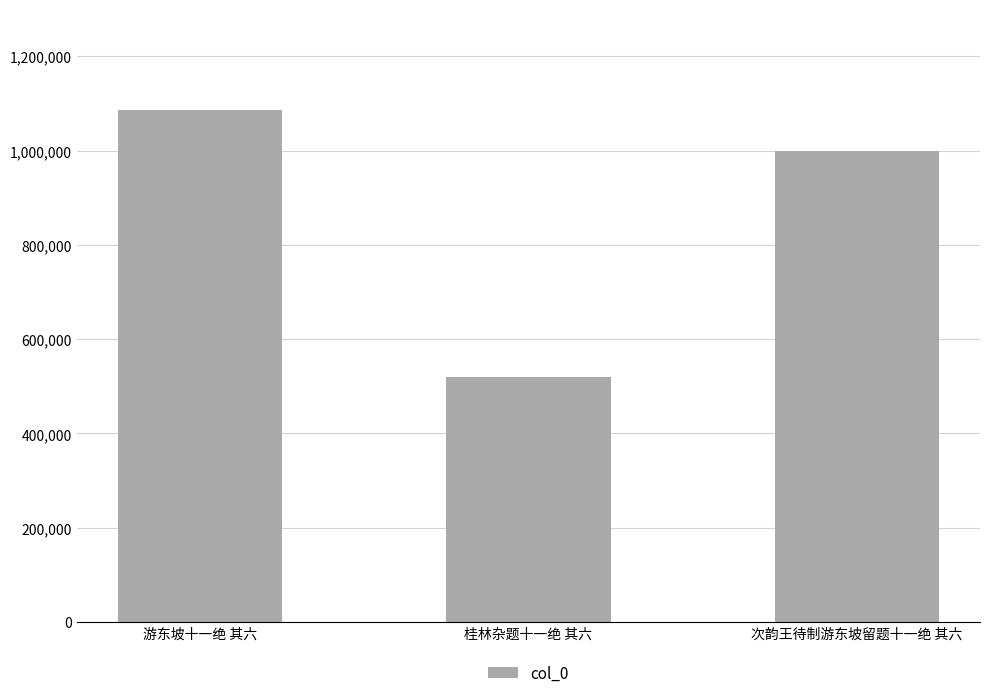

Which label corresponds to the largest value in the chart?

游东坡十一绝 其六